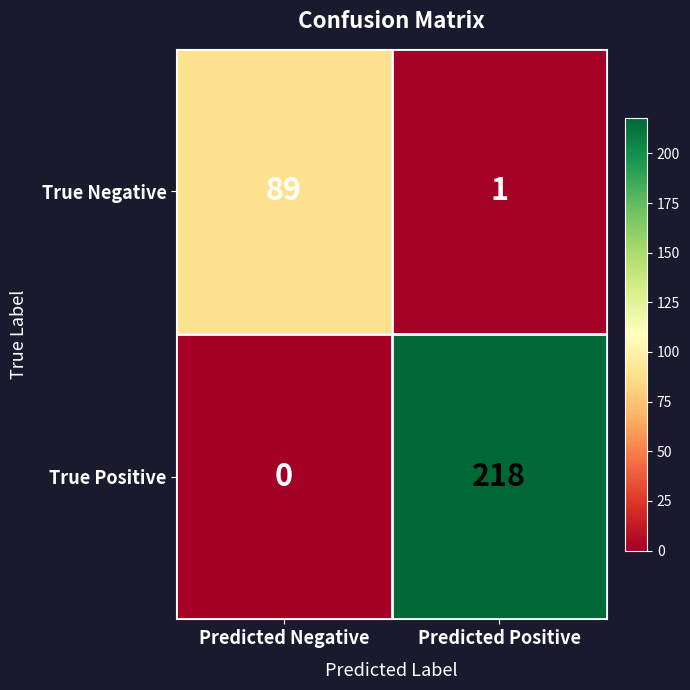

Is it true that True Positive equals -114 at Predicted Negative?

False